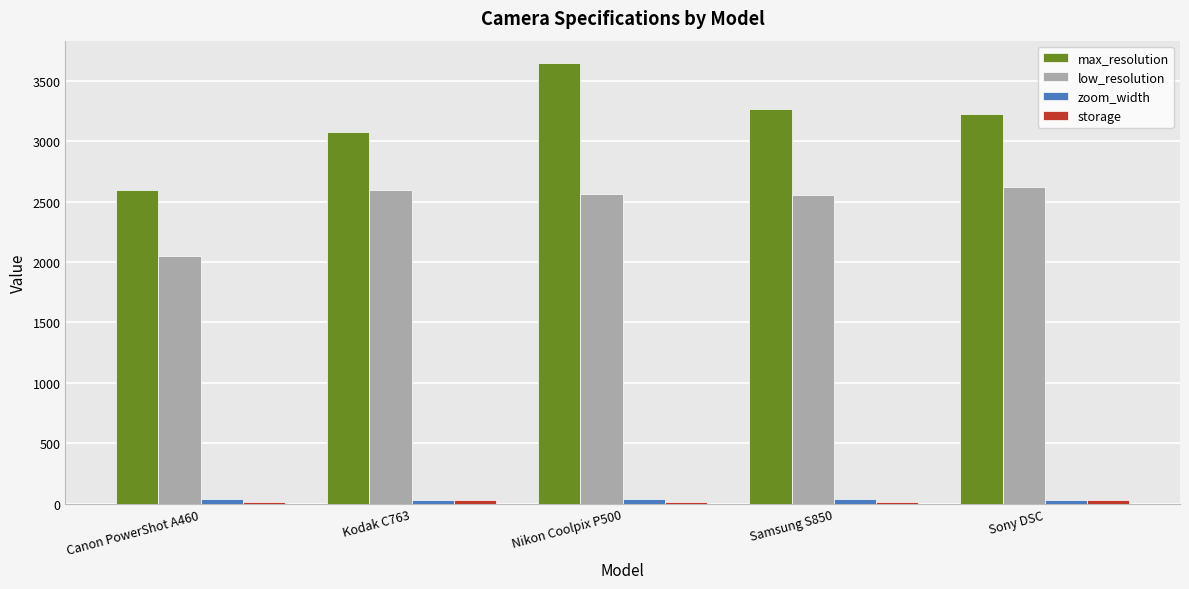

Between Canon PowerShot A460 and Sony DSC, which series saw the biggest shift?

max_resolution